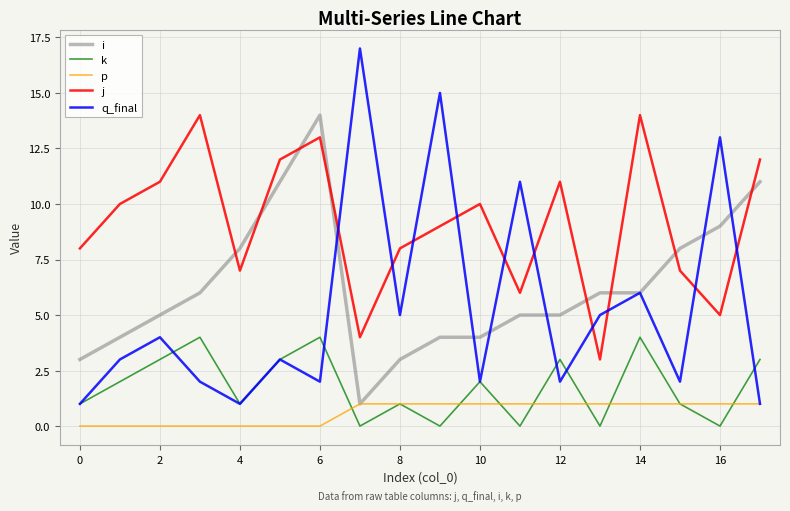

How many lines are shown in the chart?

5